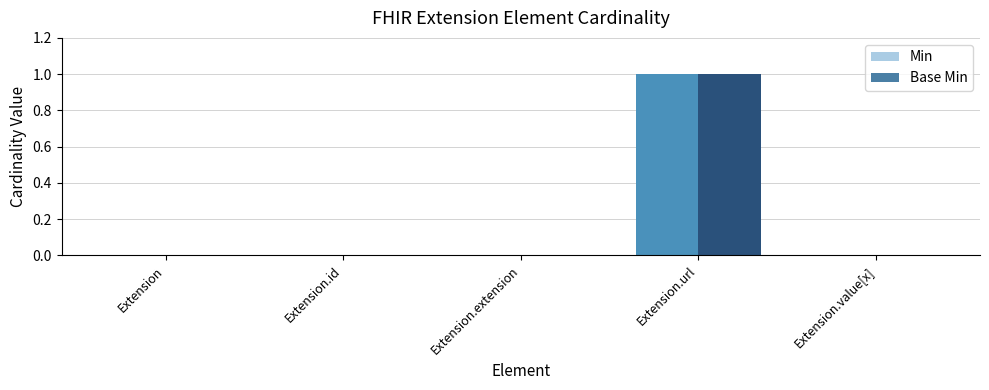

What are all the series names shown in the legend?

Min, Base Min